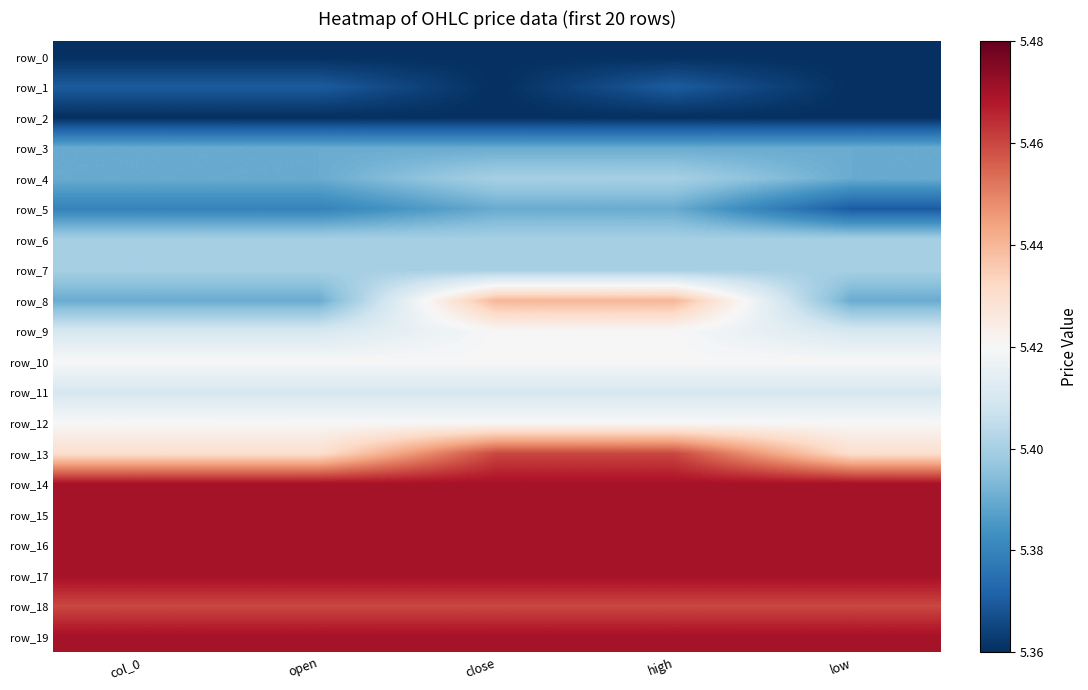

What is the approximate value of row_3 at col_0?

5.4